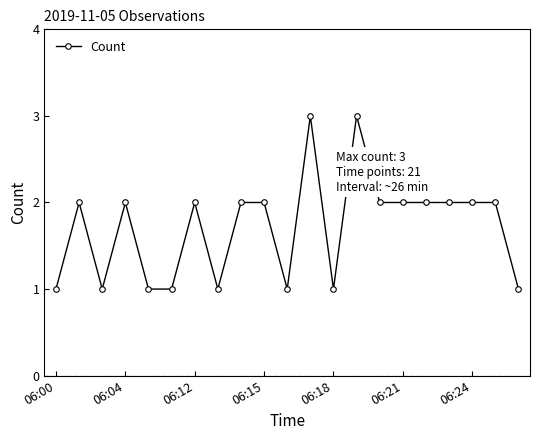

What is the maximum value shown in the chart?

3